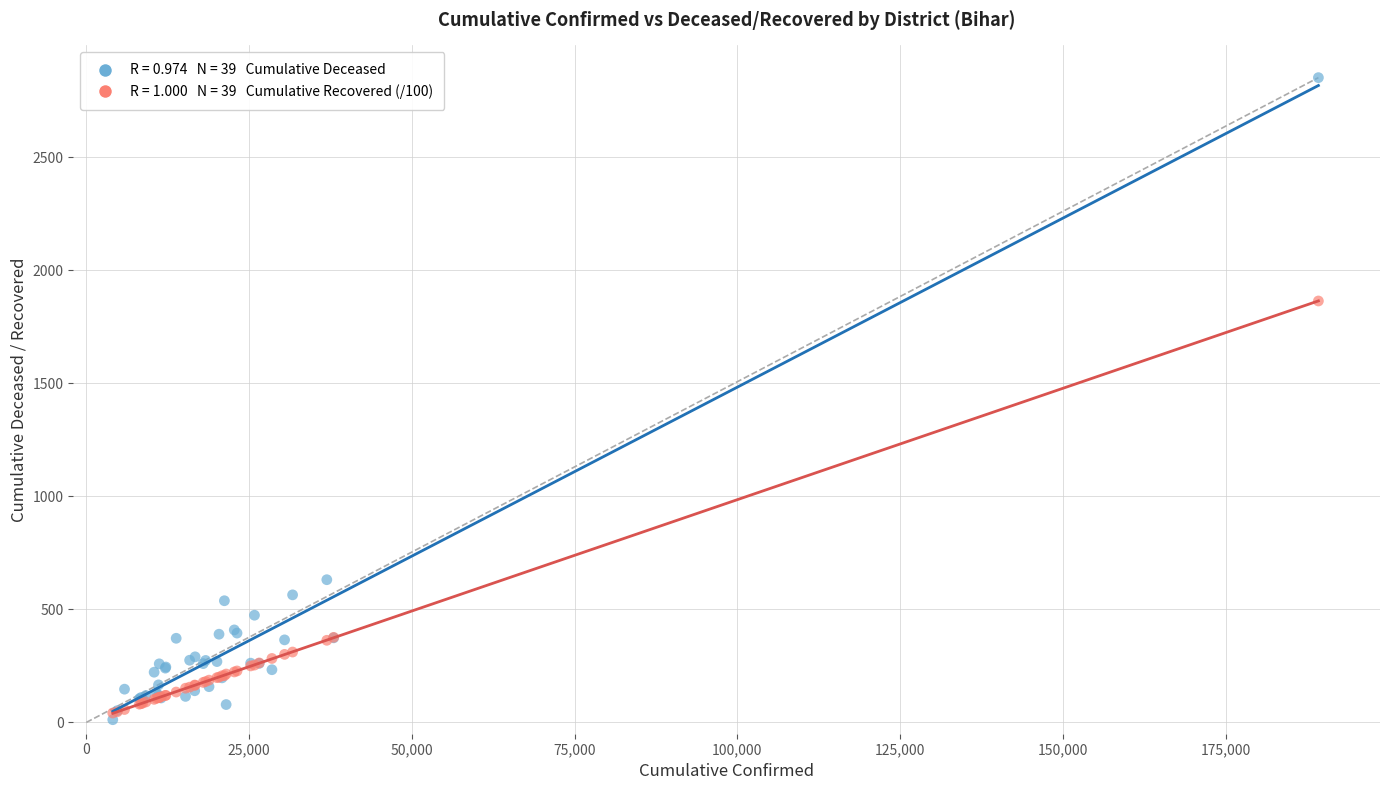

Across all series, what Y value is closest to 1431?

1863.4